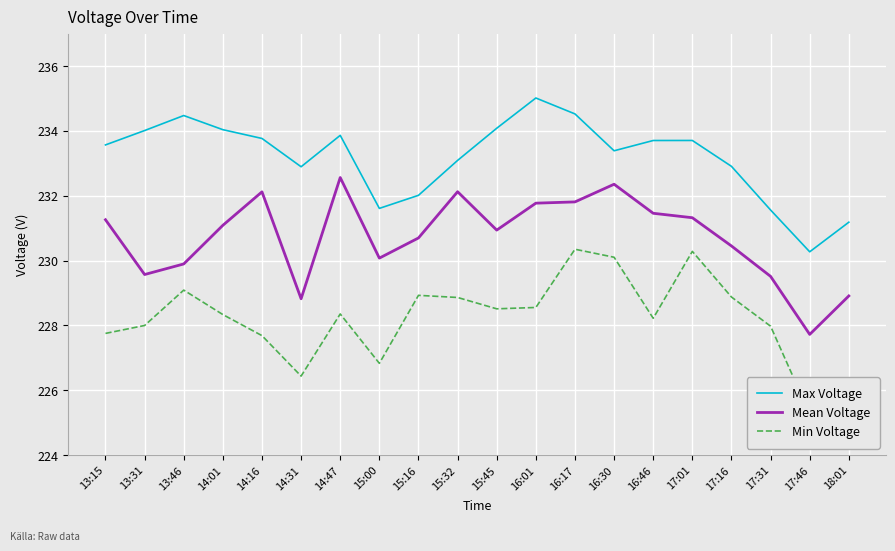

What are all the series names shown in the legend?

Max Voltage, Mean Voltage, Min Voltage